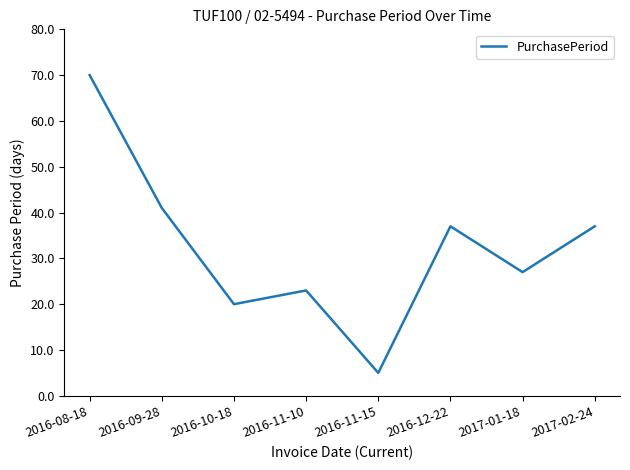

What position from the right is 2016-10-18?

6